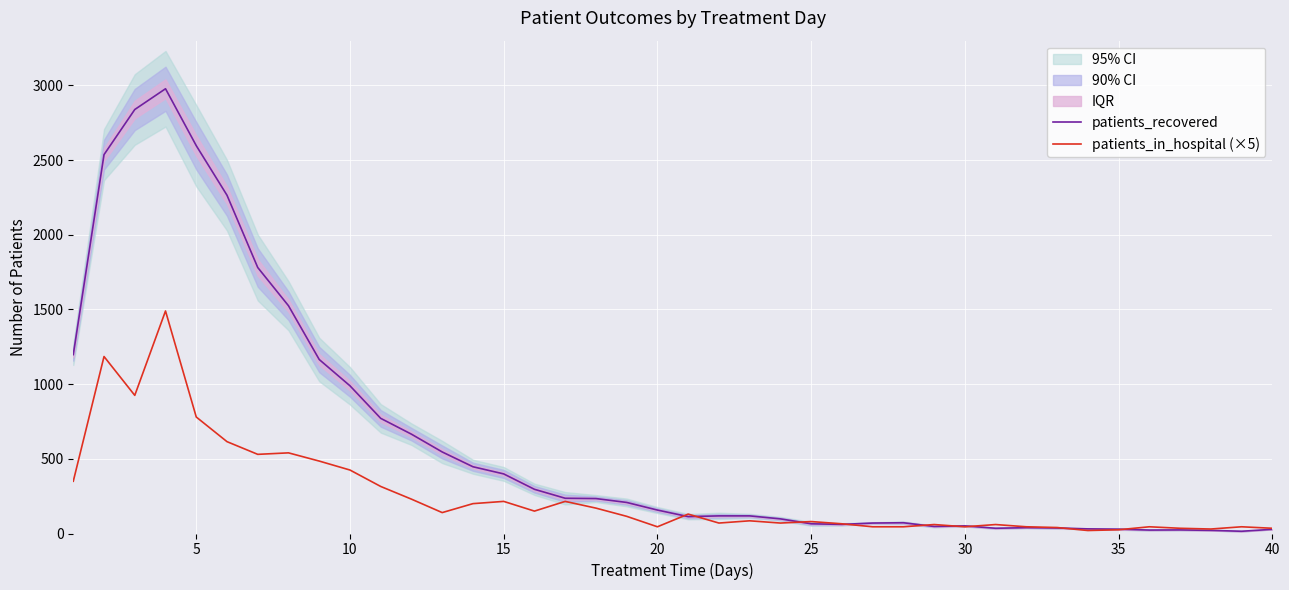

The value of patients_recovered at 25 is 3266. True or false?

False